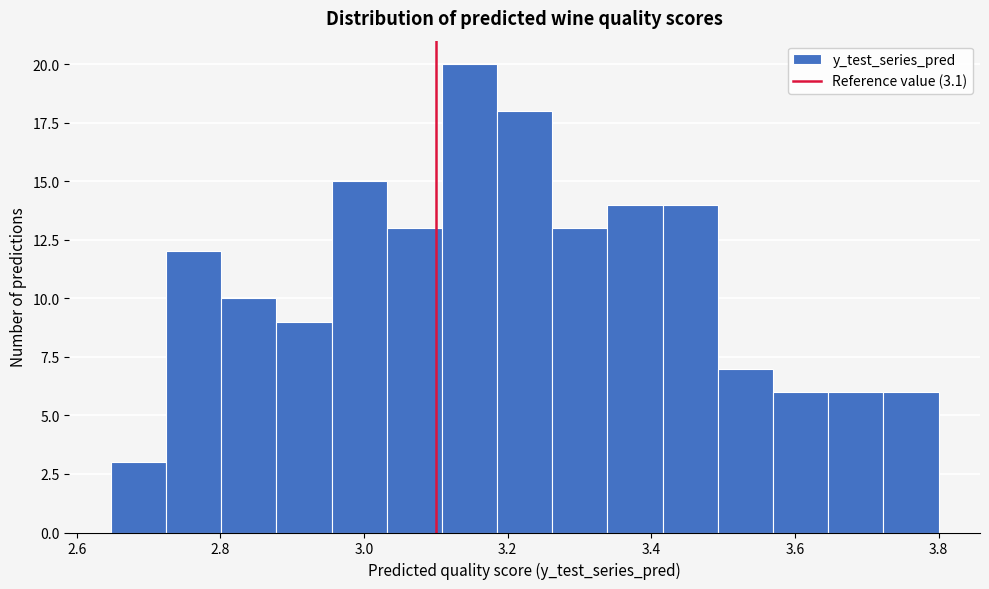

Around what value on the x-axis is the tallest bar? Give the approximate position of its centre, as read against the axis.

3.14